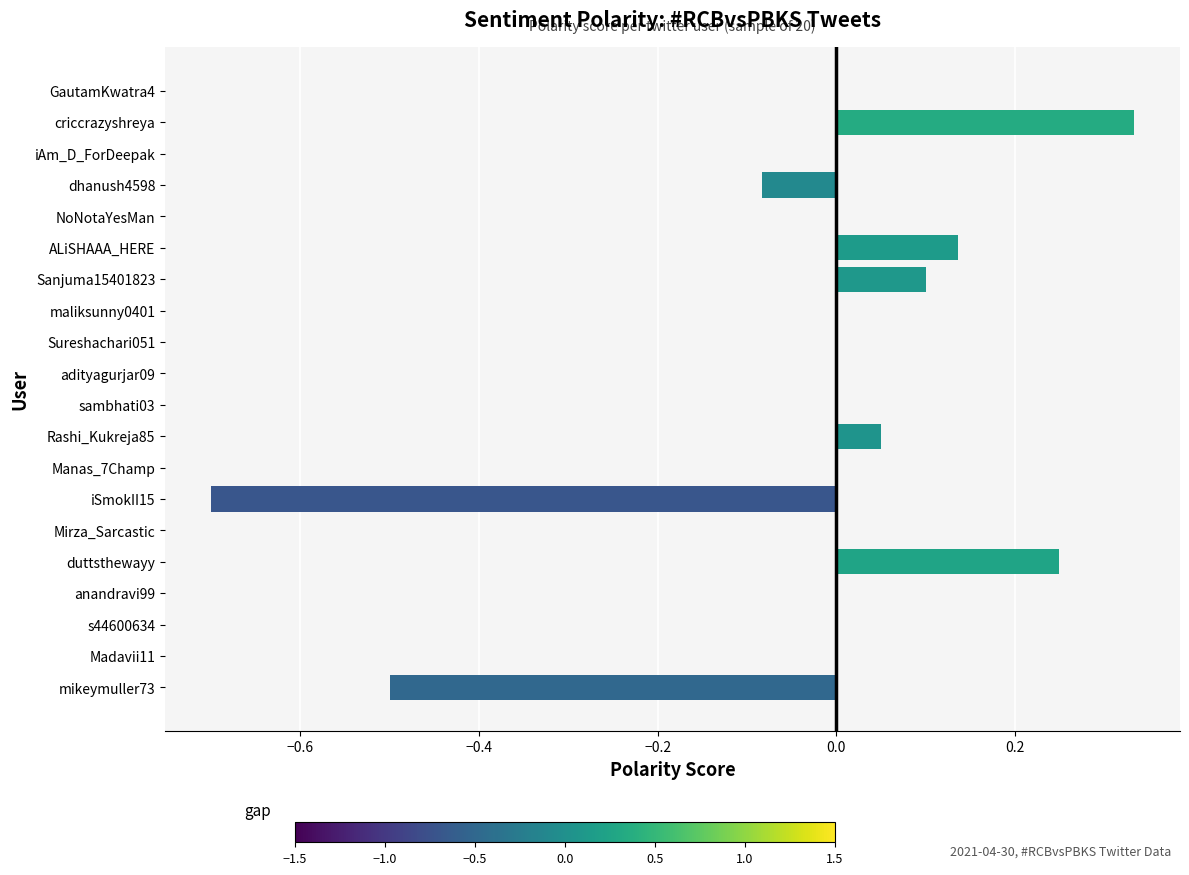

What is the sum of all values?

-0.4